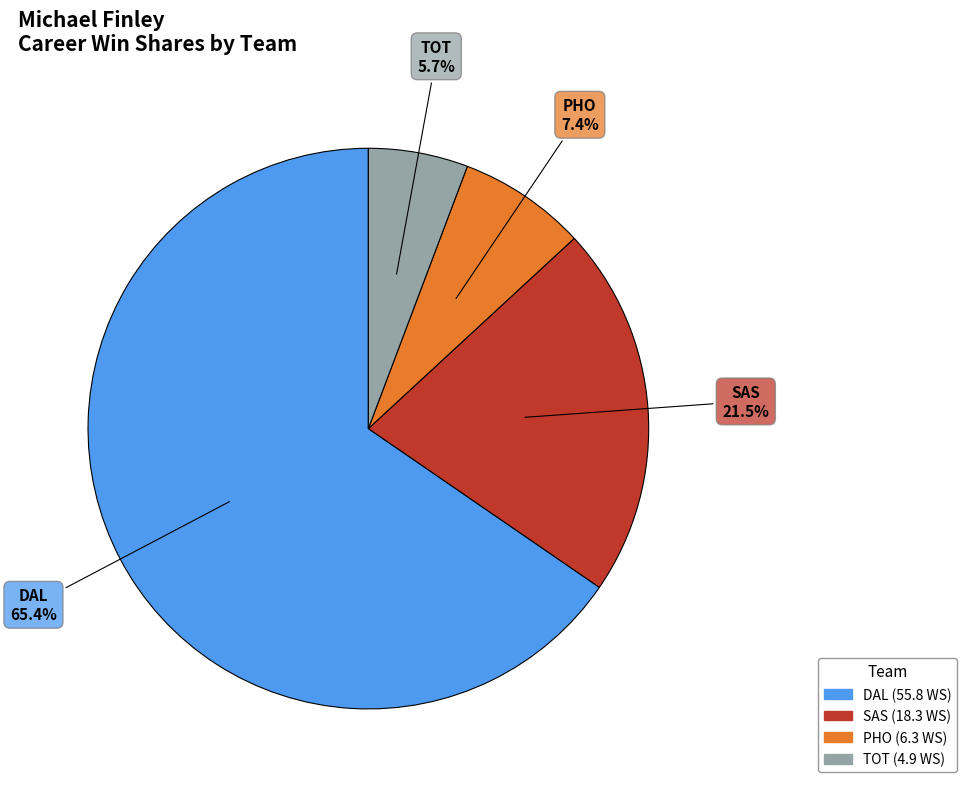

Is there any slice that represents more than half of the pie?

Yes